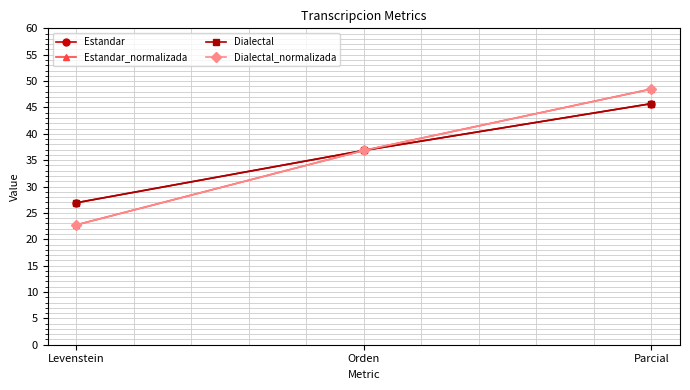

What is the difference between the maximum and minimum values in the Dialectal_normalizada series?

25.8